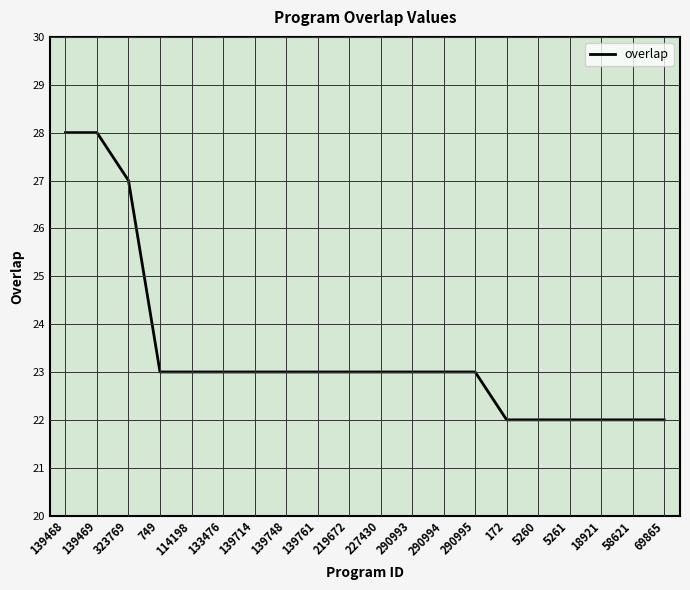

The chart shows a value of 41 at 139761. True or false?

False